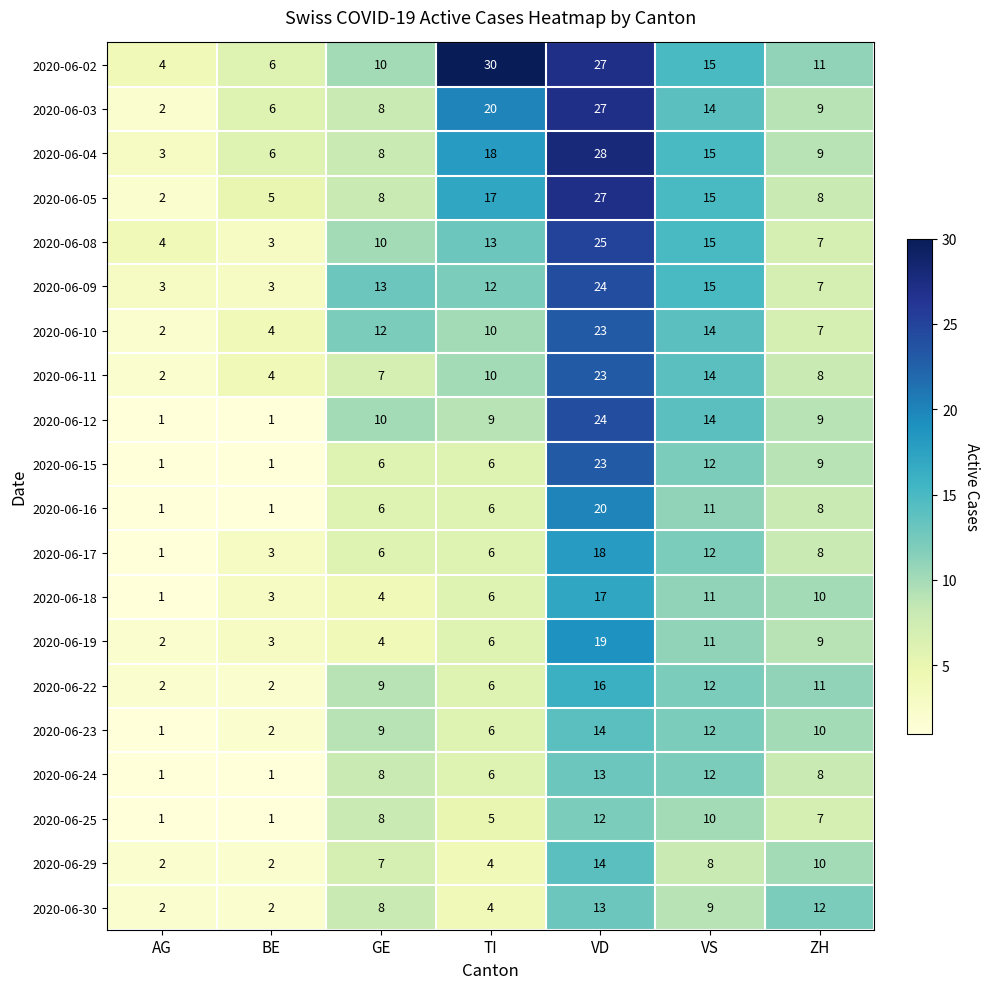

What is the spread (max minus min) of values at BE?

5